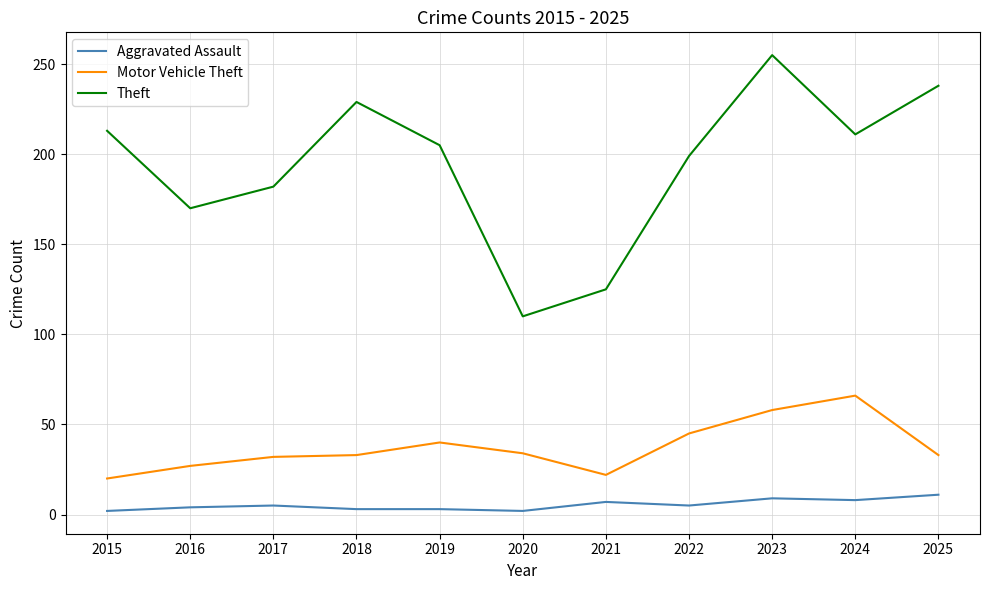

Which series has the widest spread of values?

Theft